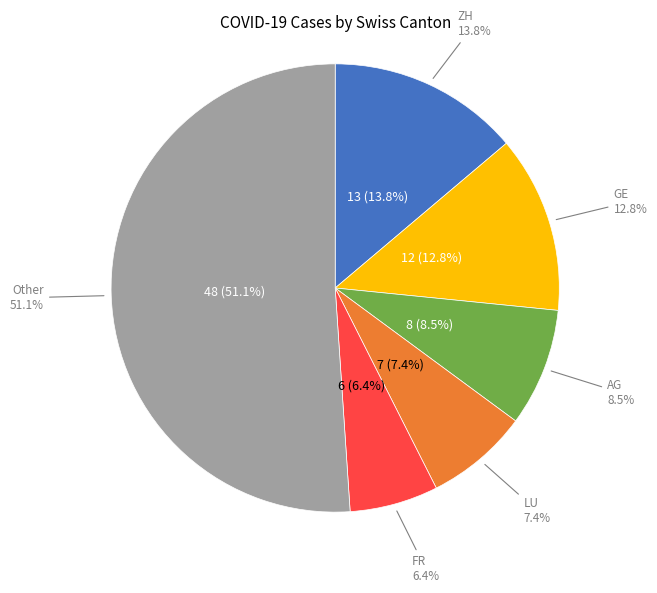

Is there any slice that represents more than half of the pie?

No